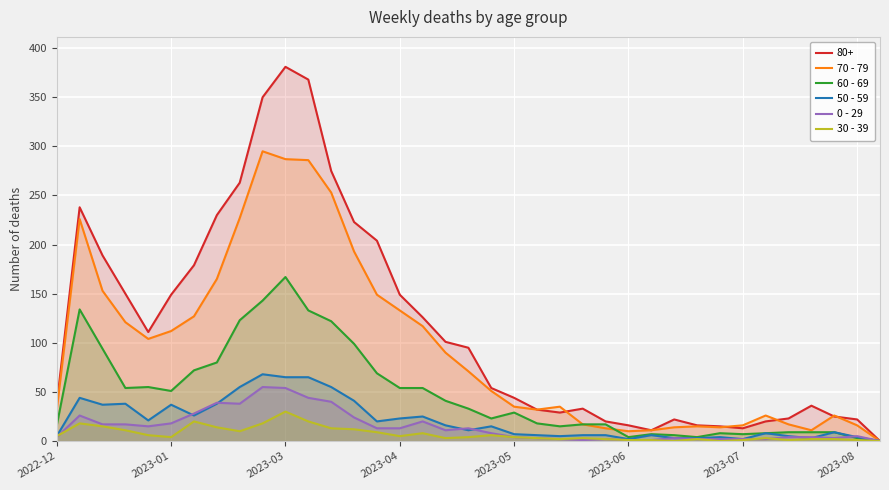

At which category is the sum across all series the highest?

2023-03